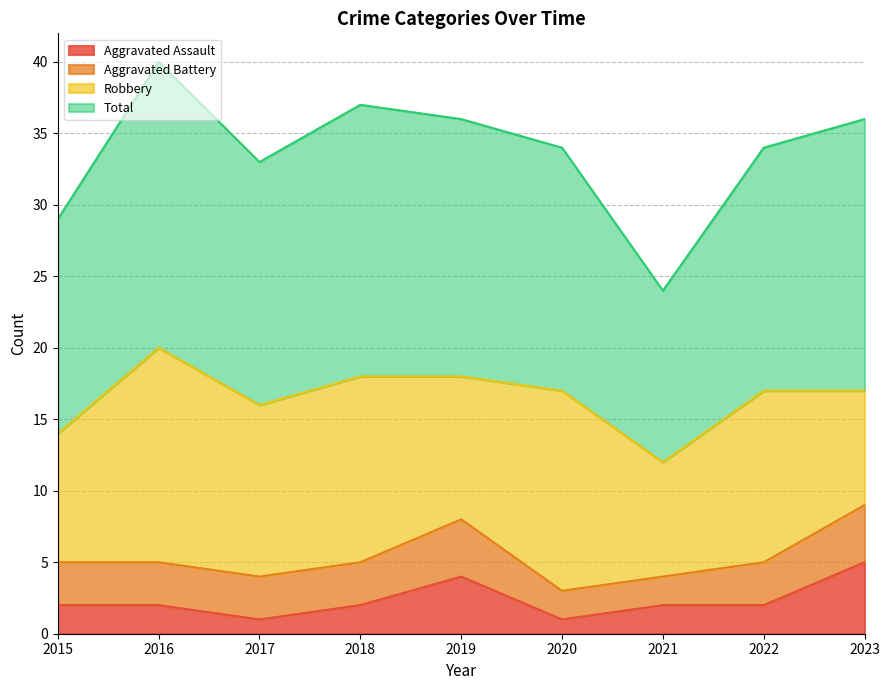

What is the difference between the second highest and minimum values in the Aggravated Assault series?

3